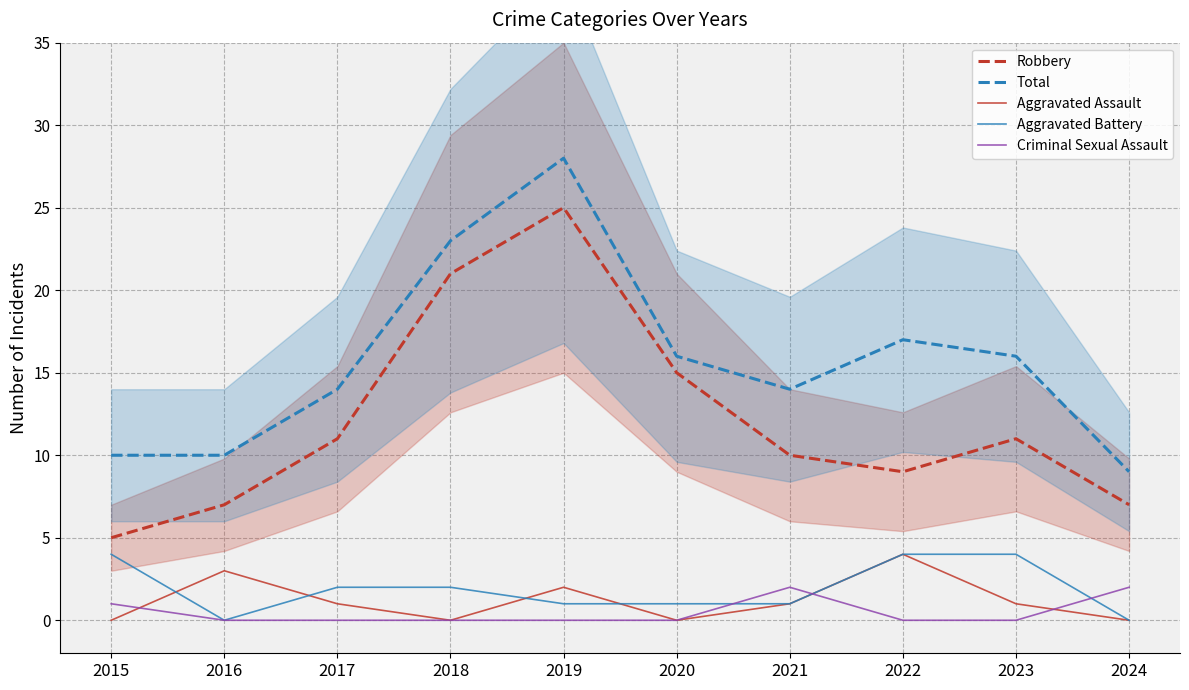

Is this an area chart (filled region under the line)?

No